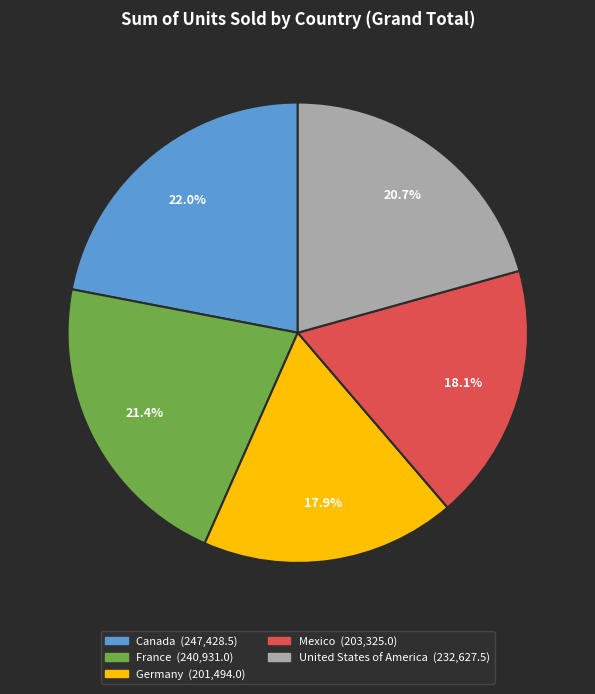

How much of the chart is everything except Germany?

82.1%